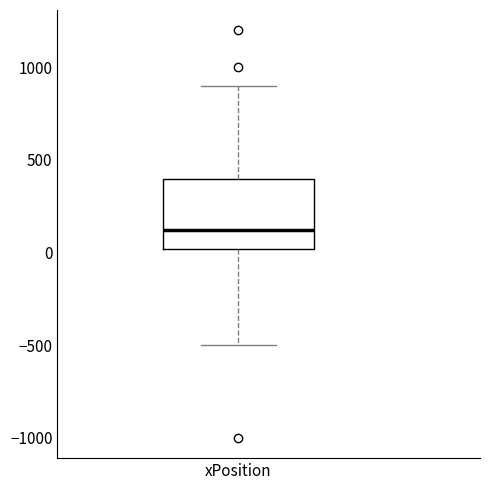

Where does the upper whisker of the box for xPosition end on the y-axis? The values are not printed on the chart, so give them approximately, as read against the axis.

900